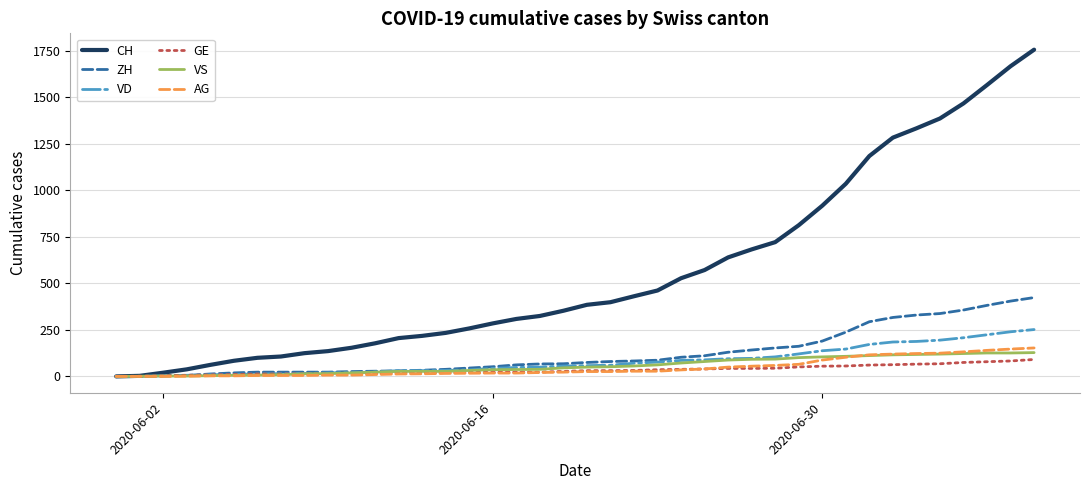

What is the greatest value displayed?

1757